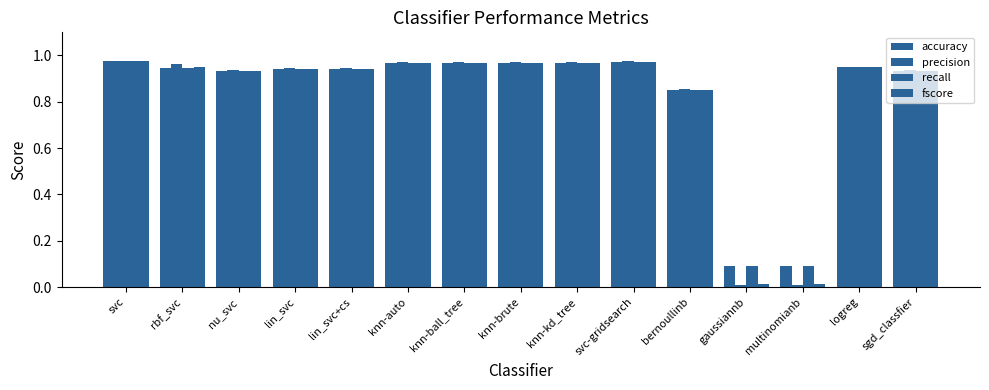

Which series changed the most between lin_svc and knn-brute?

fscore